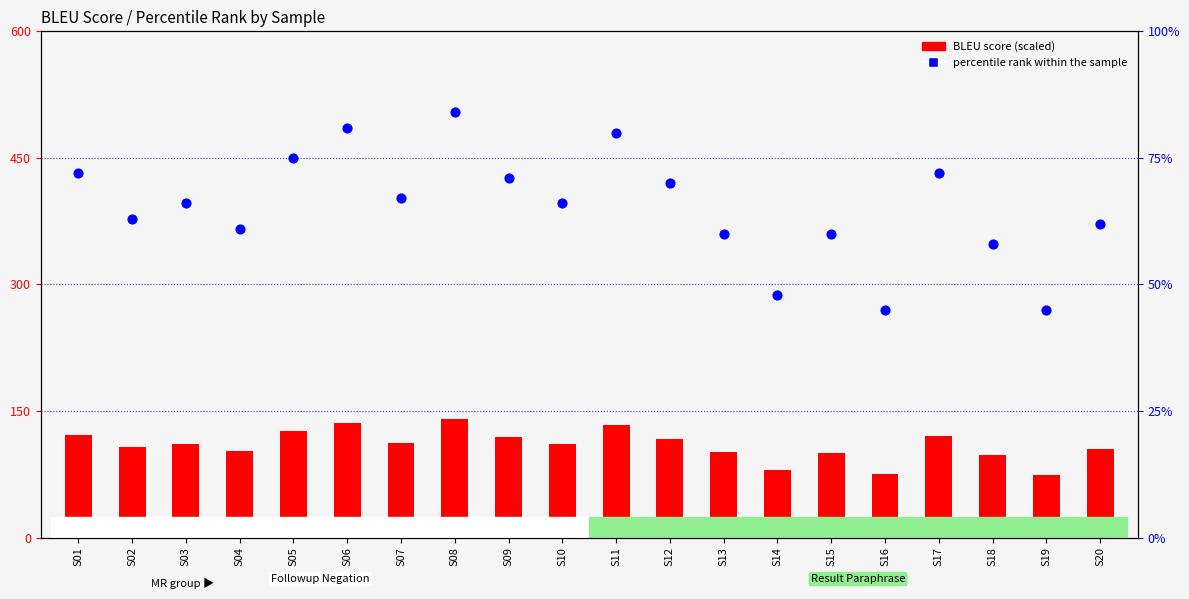

At which category is the sum across all series the highest?

S08